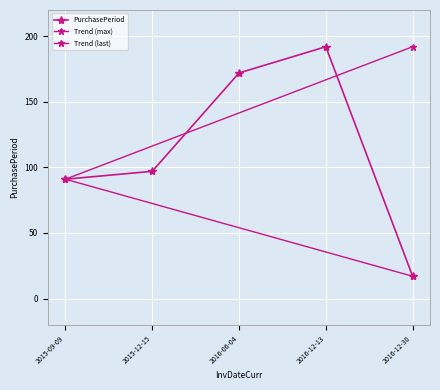

What is the value of the 5th point from the left?

17